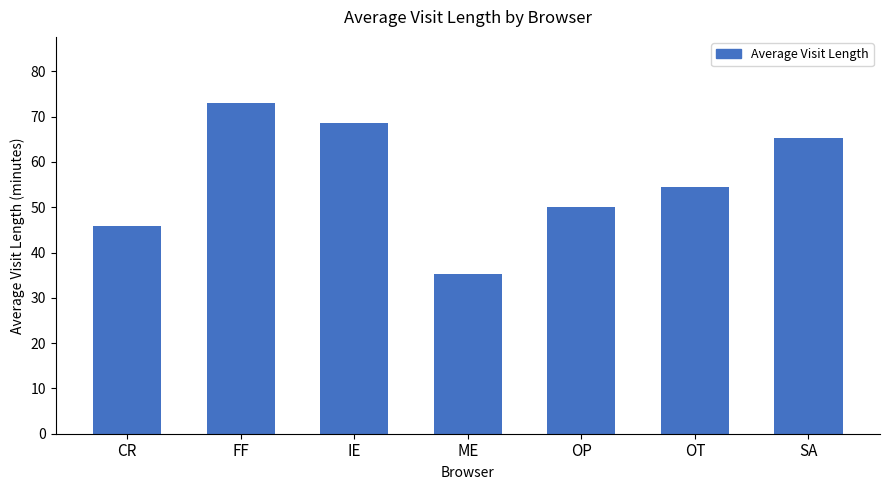

Where does the data first go above 54?

FF